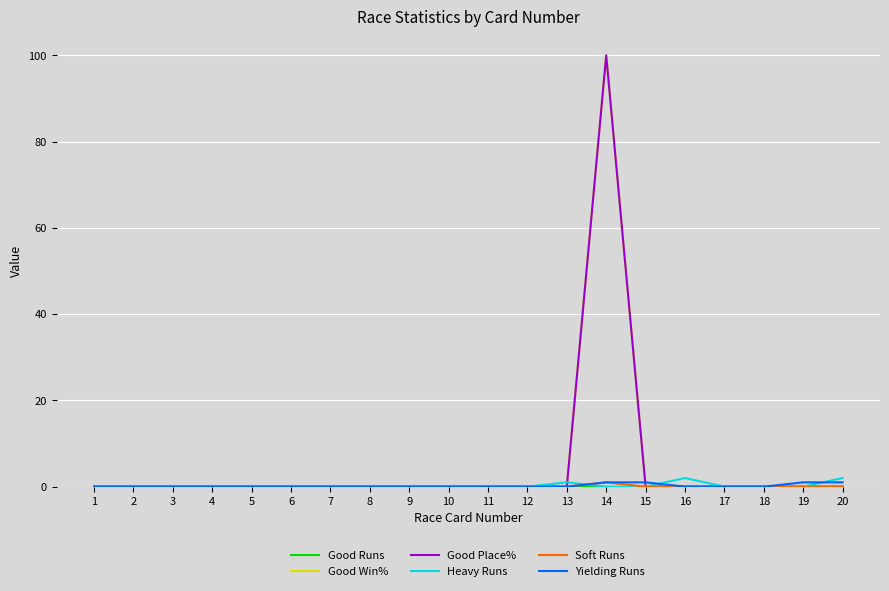

At how many categories does at least one series exceed 35?

1